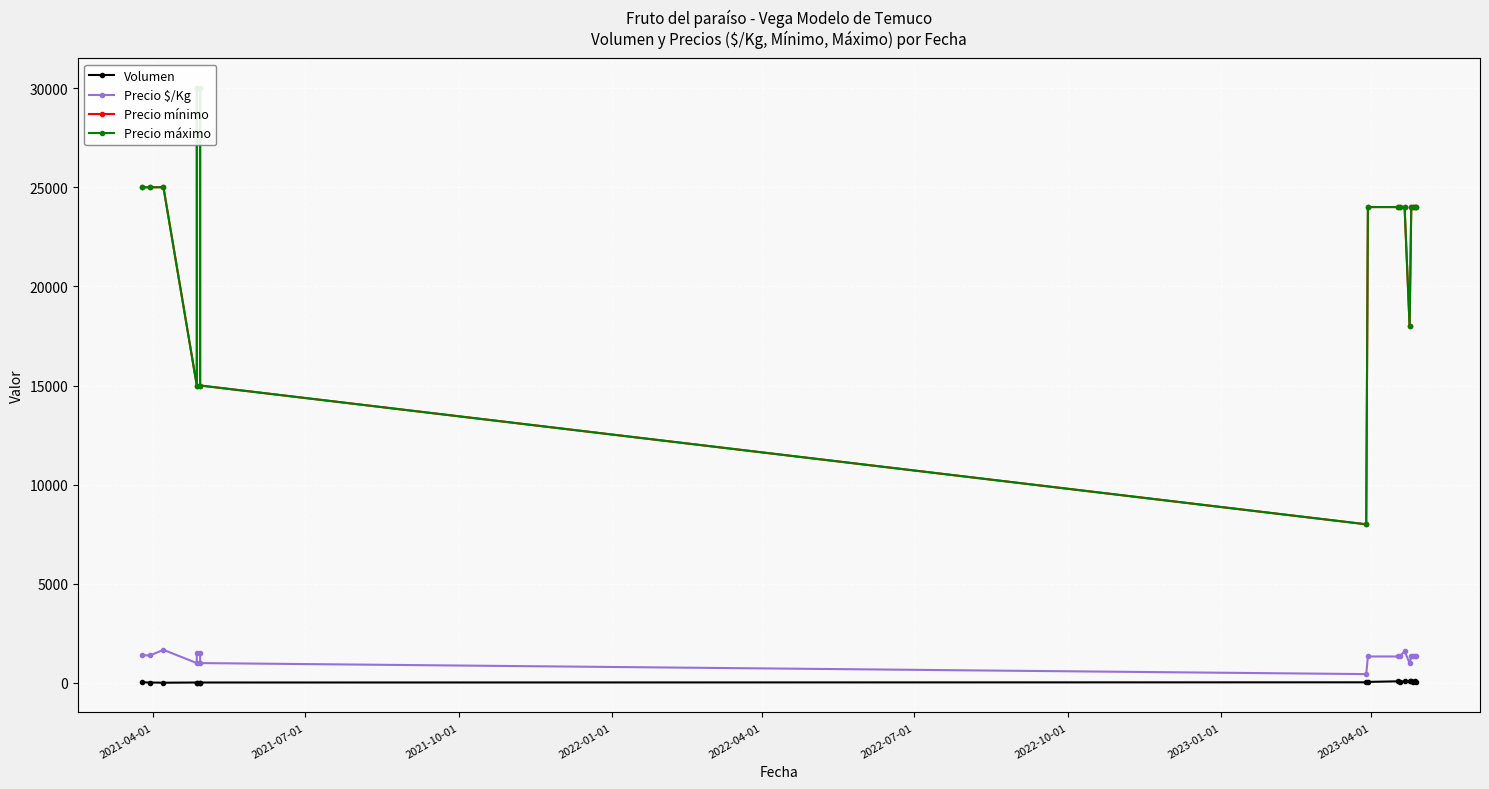

Where does the Precio máximo series first go above 24000?

2021-04-01